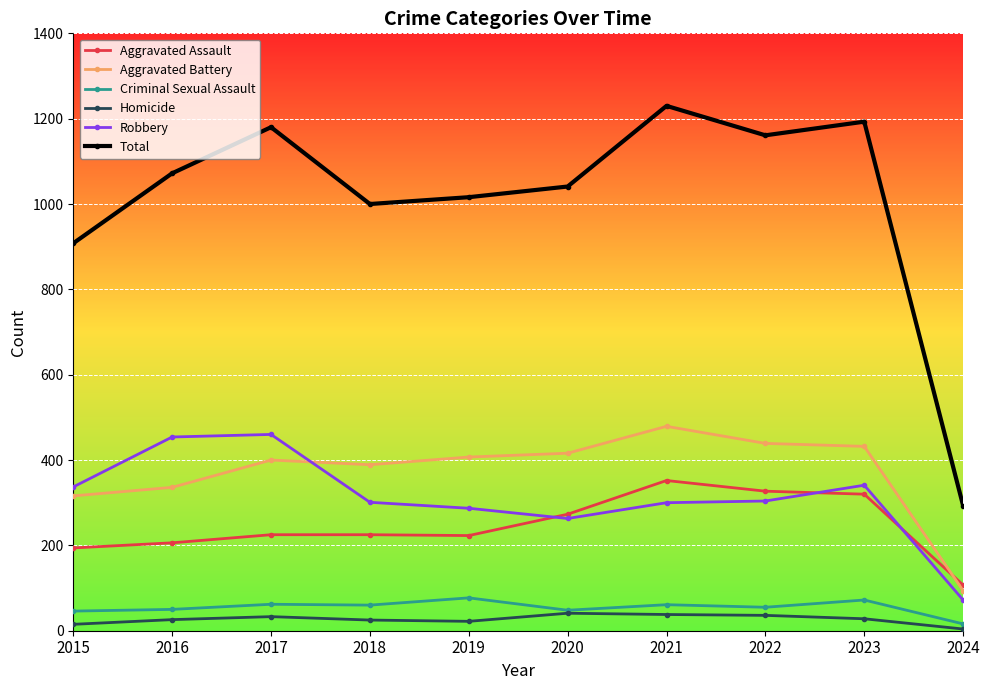

What is the difference between the Robbery values at 2015 and 2020?

74